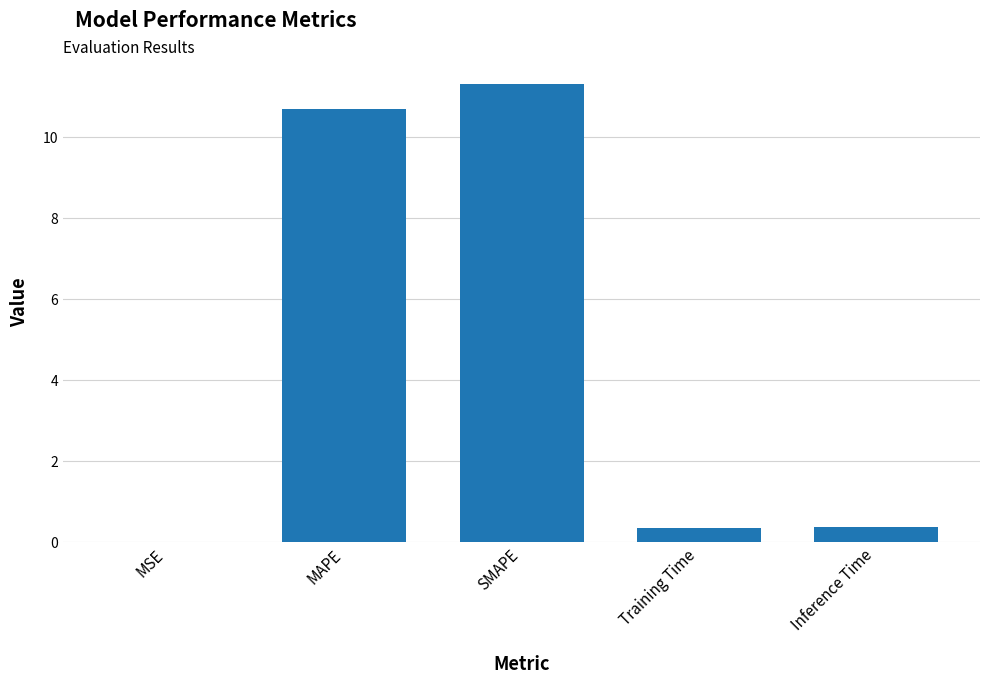

Are the bars horizontal?

No